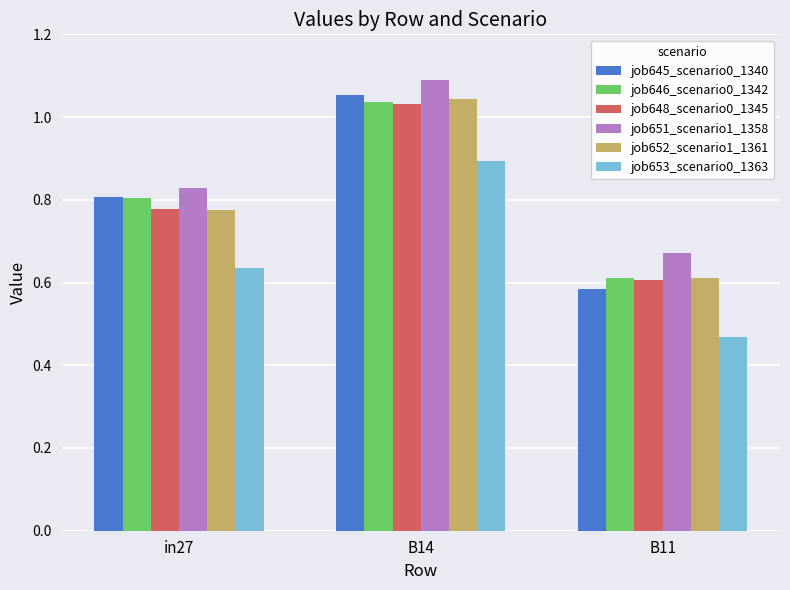

What is the sum of the job645_scenario0_1340 values at B14 and B11?

1.6